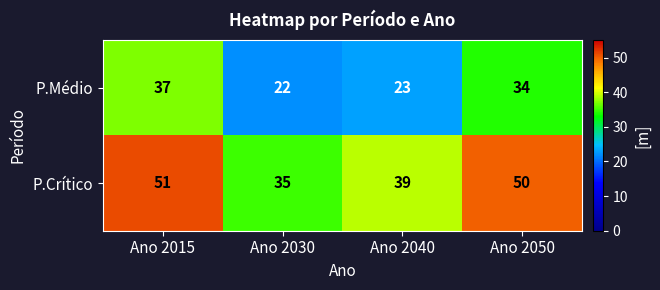

List the labels in order of P.Crítico value, largest first.

Ano 2015, Ano 2050, Ano 2040, Ano 2030